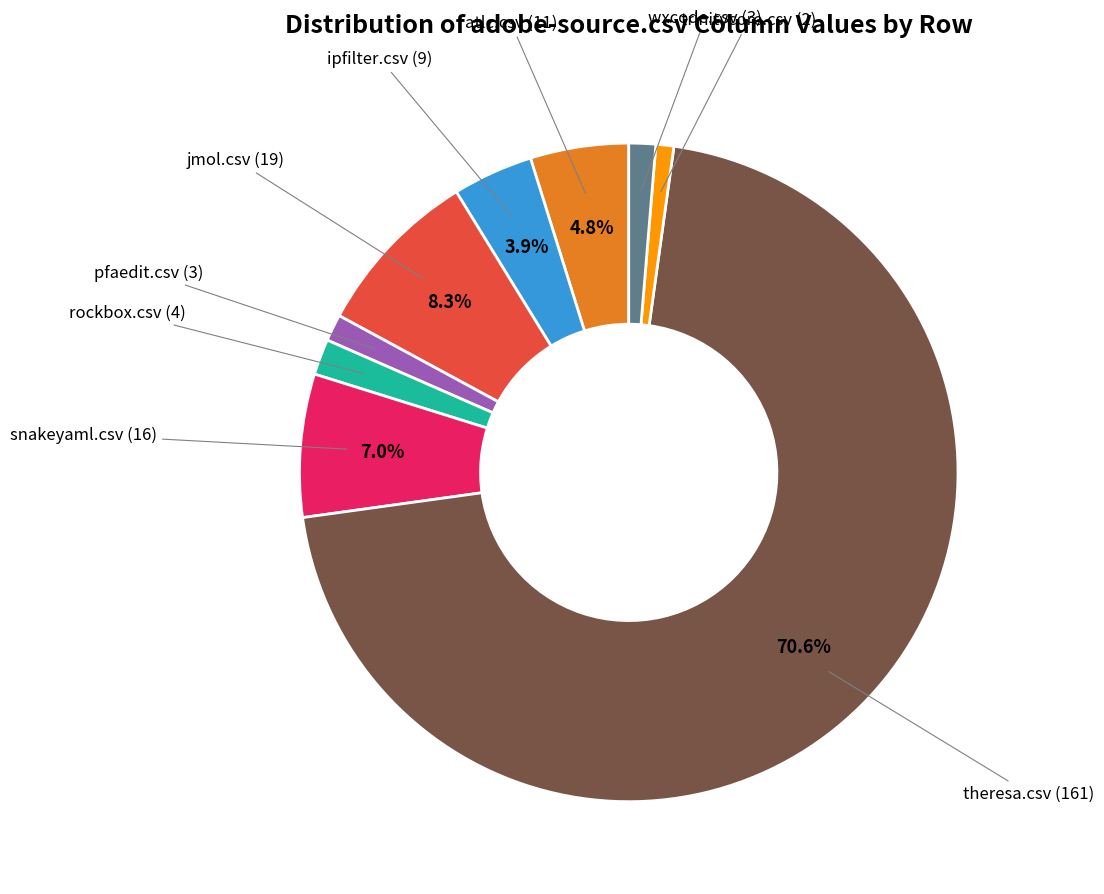

Is there a majority slice in this chart?

Yes